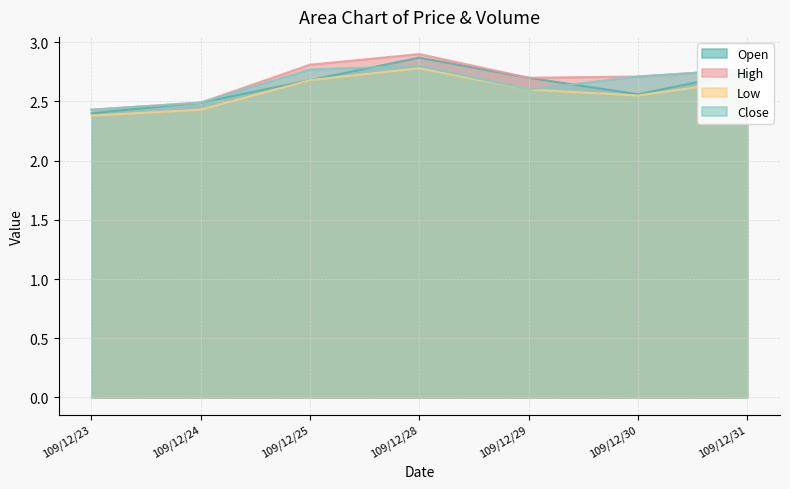

Is the value of Open at 109/12/28 greater than the value of Low at 109/12/25?

Yes